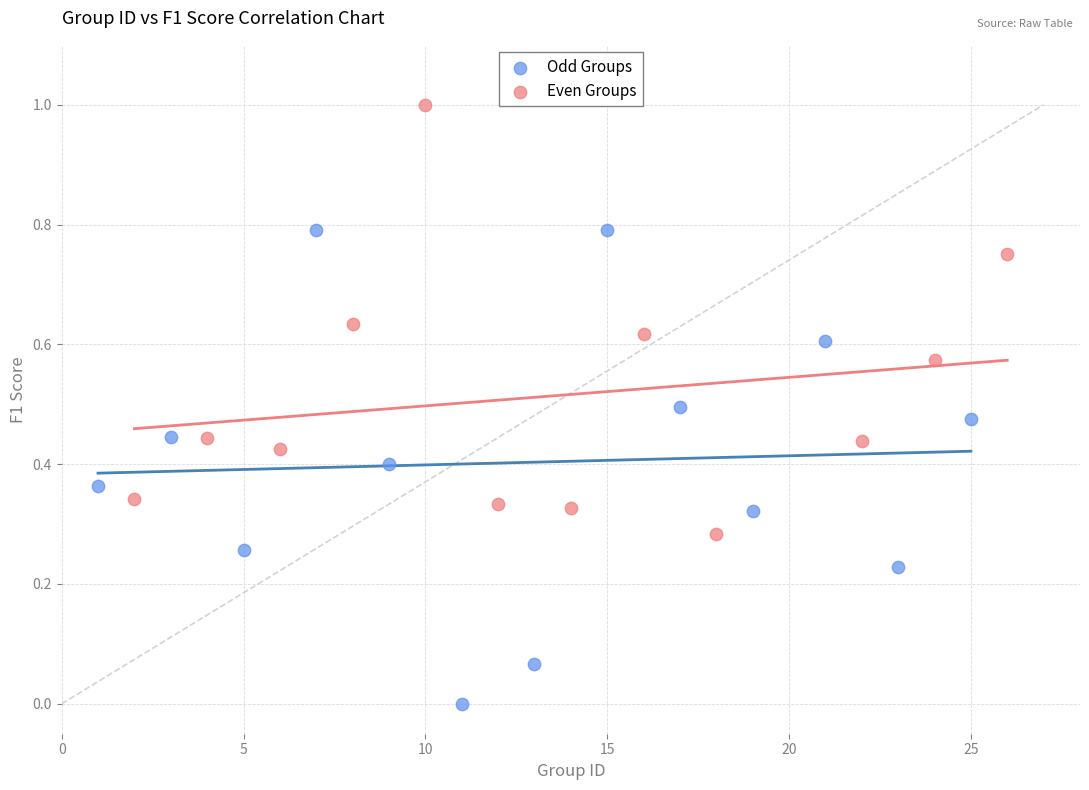

Which series reaches the maximum Y coordinate?

Even Groups